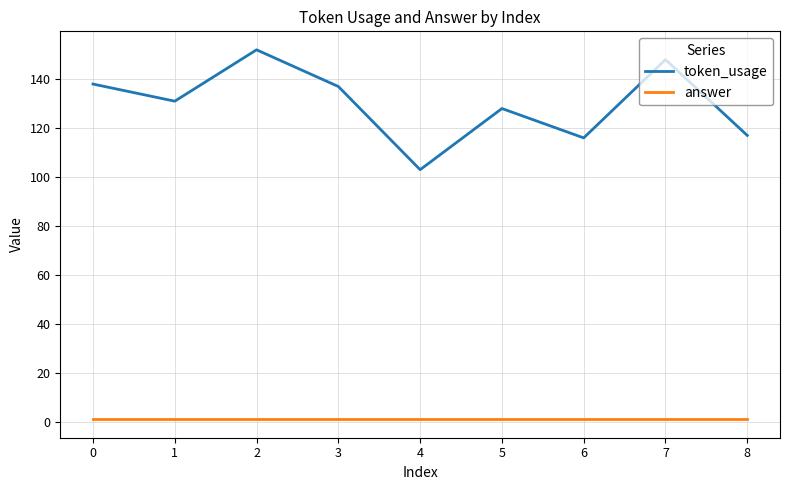

Does the chart have visible grid lines?

Yes